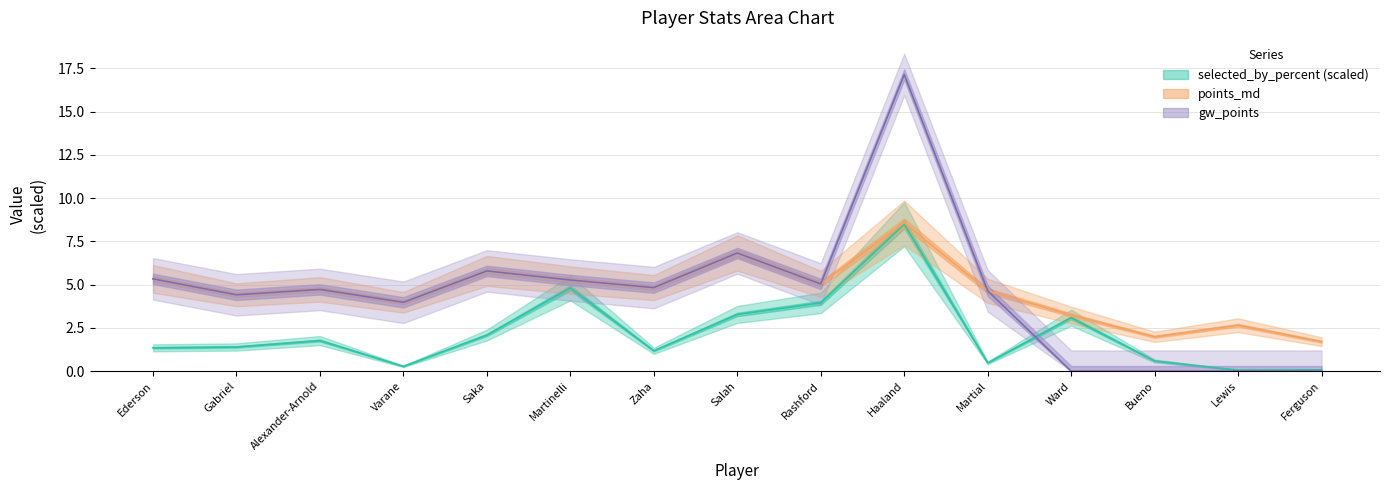

How many lines are shown in the chart?

3